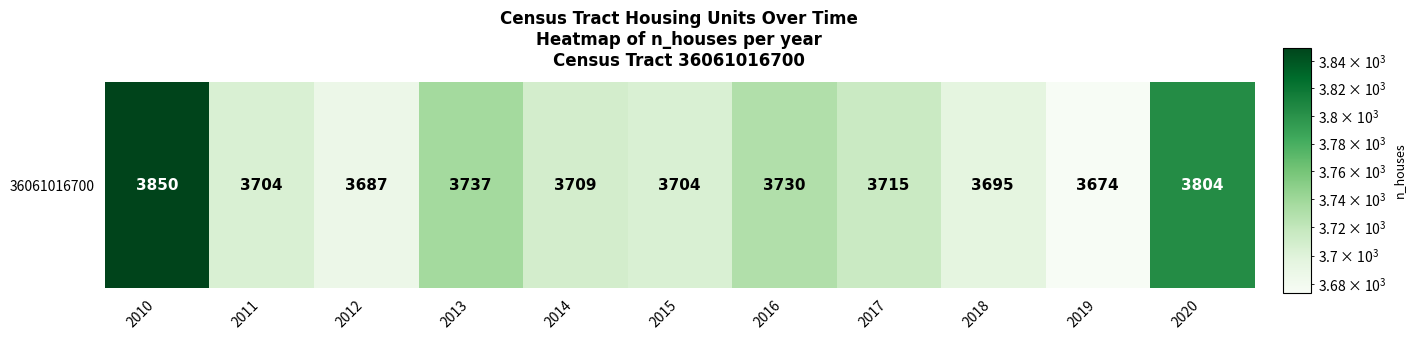

What is the change in value from 2011 to 2018?

-9